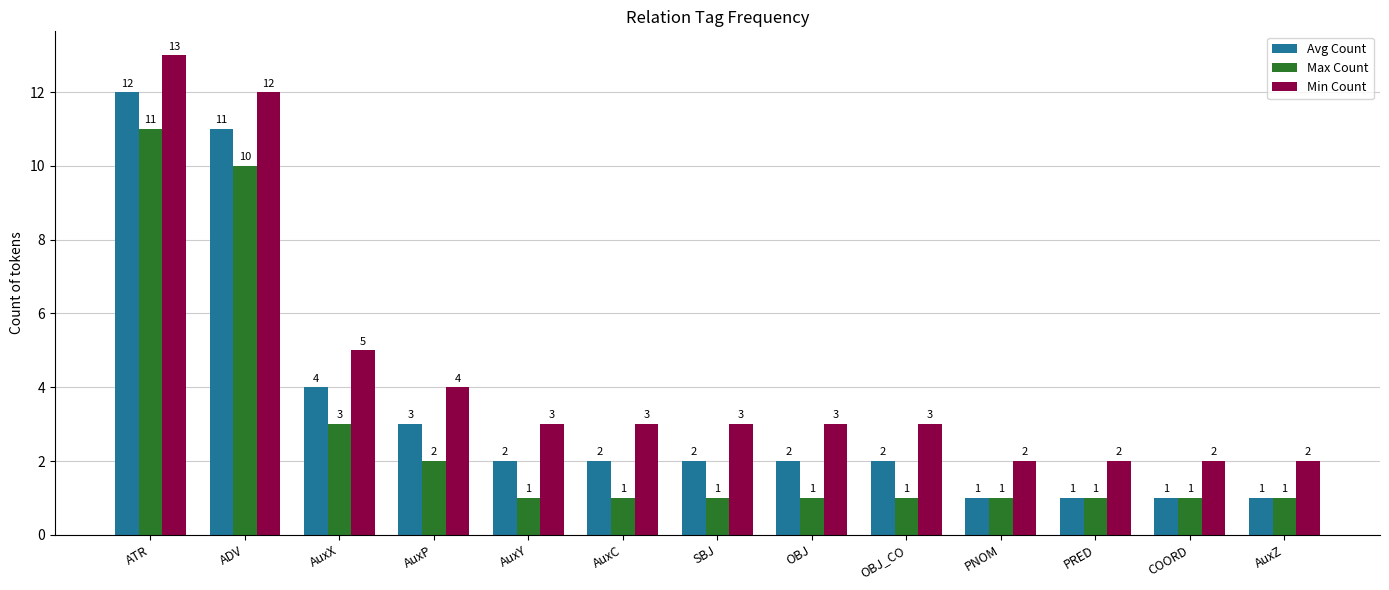

Which series has the largest total across all categories?

Min Count